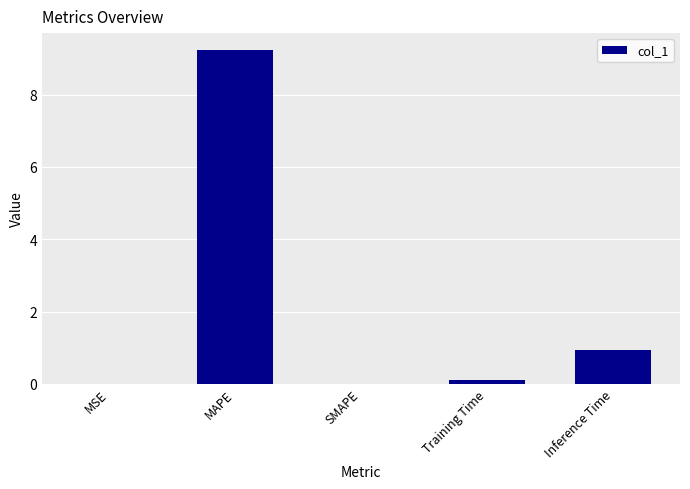

What is the maximum value shown in the chart?

9.2